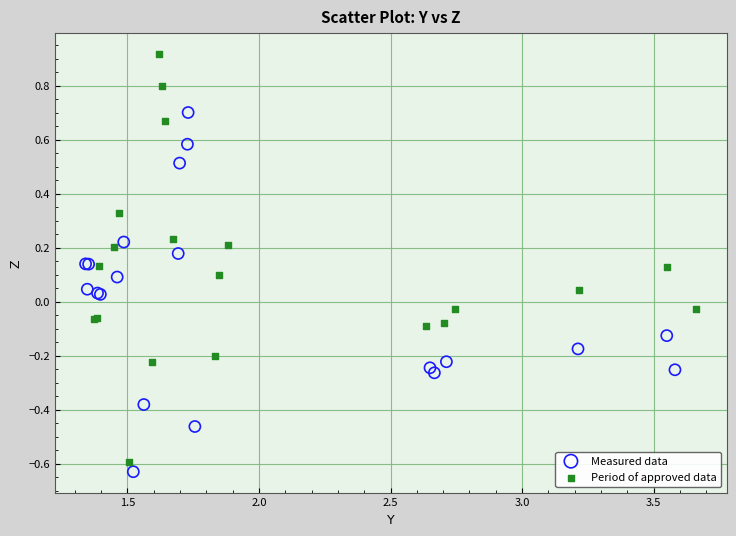

What are all the series names shown in the legend?

Measured data, Period of approved data